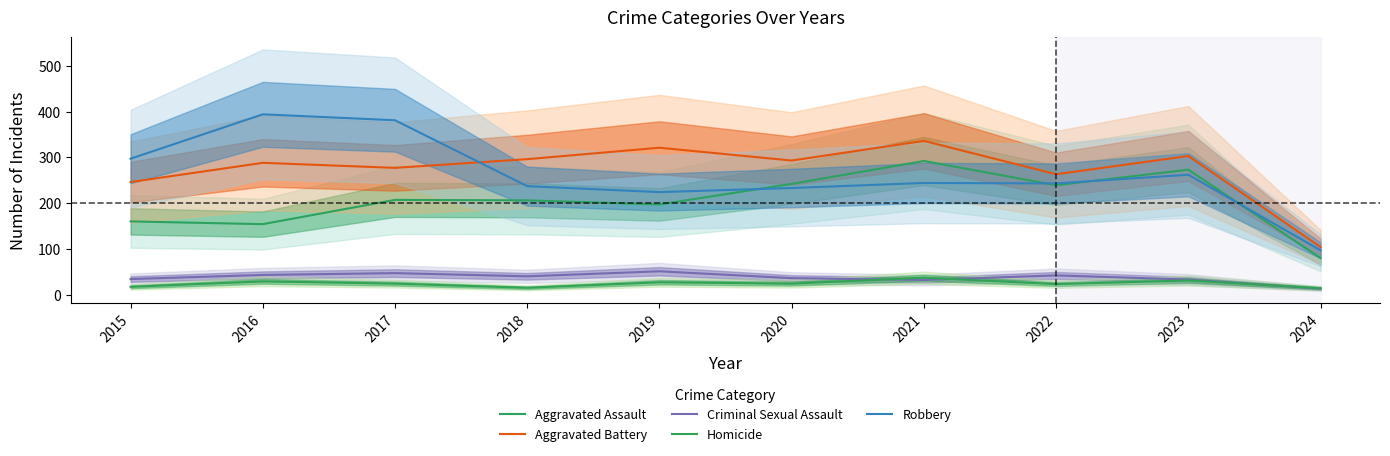

How many data points does each series have?

10